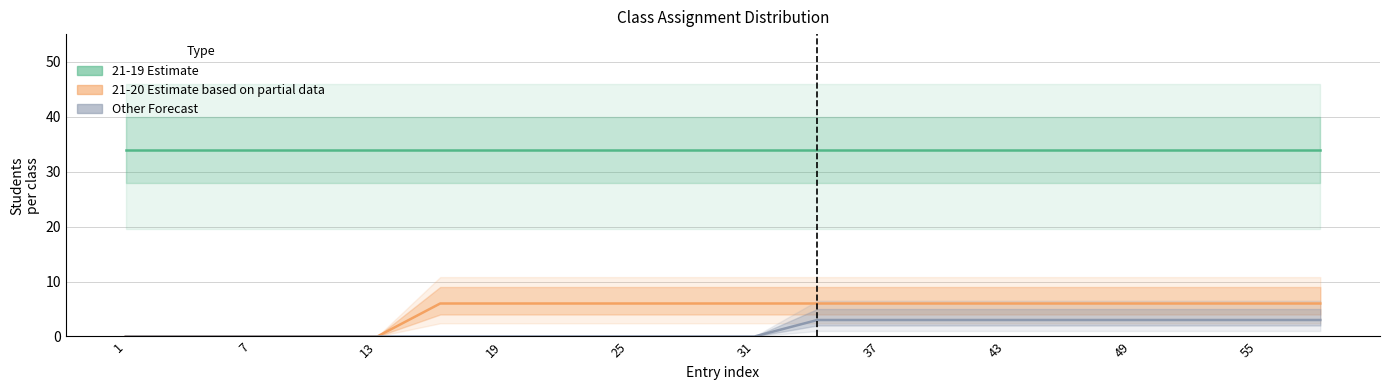

True or false: 21-19 Estimate and 21-20 Estimate based on partial data intersect in this chart.

False